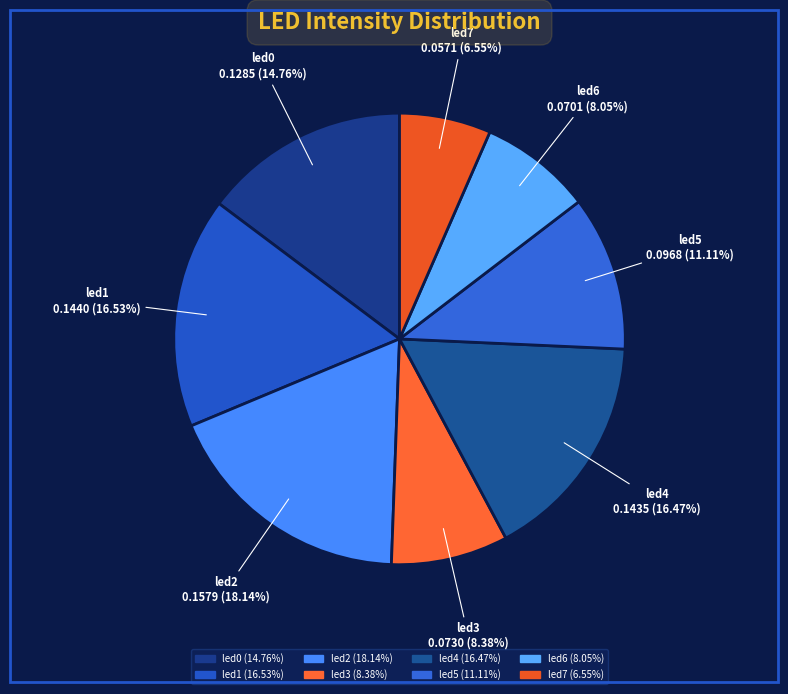

To the nearest percent, what percentage of the pie is led0?

15%